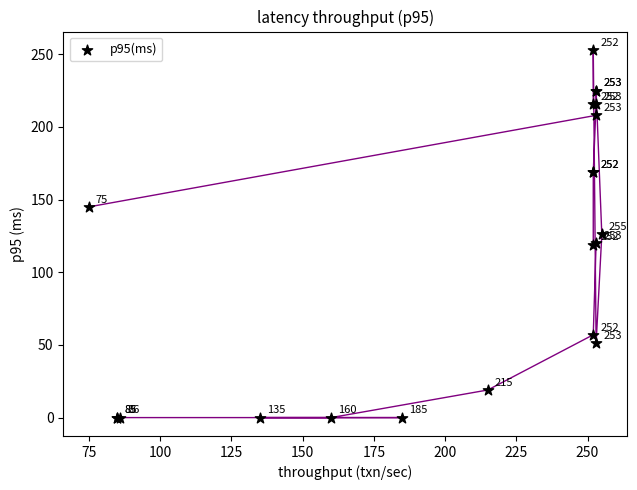

What Y value in the scatter plot is closest to 126?

126